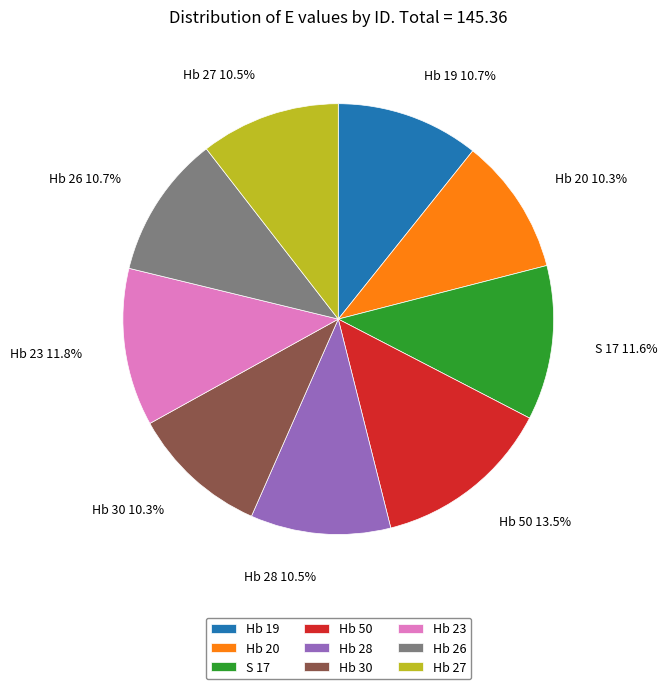

Between S 17 and Hb 50, which is larger?

Hb 50